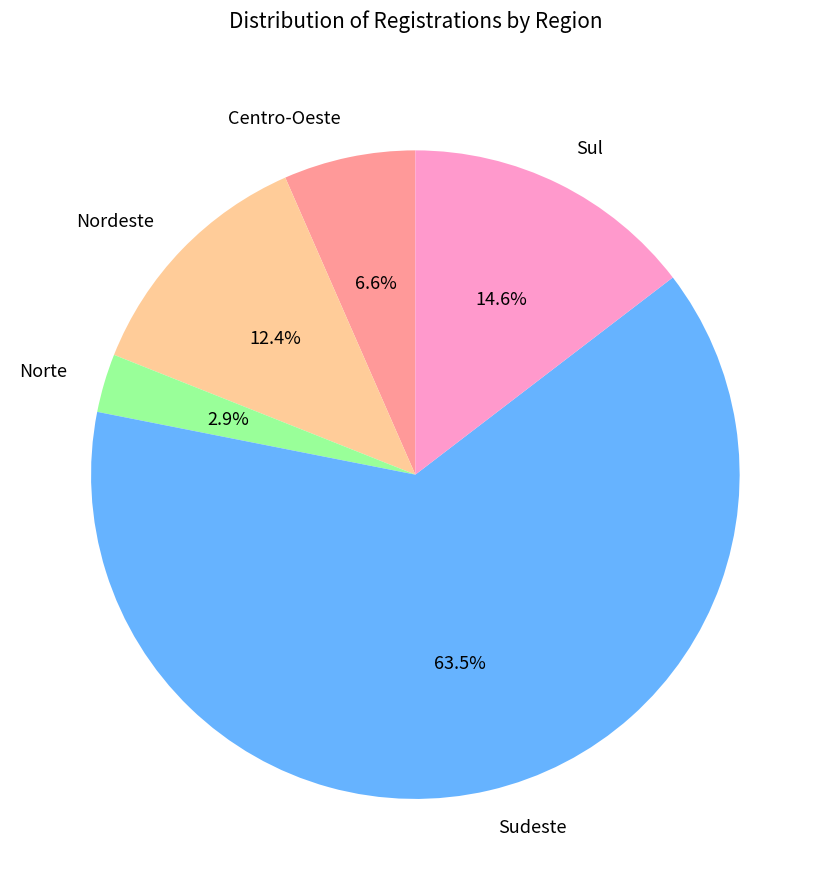

Combined, do Sul and Sudeste account for over 50%?

Yes